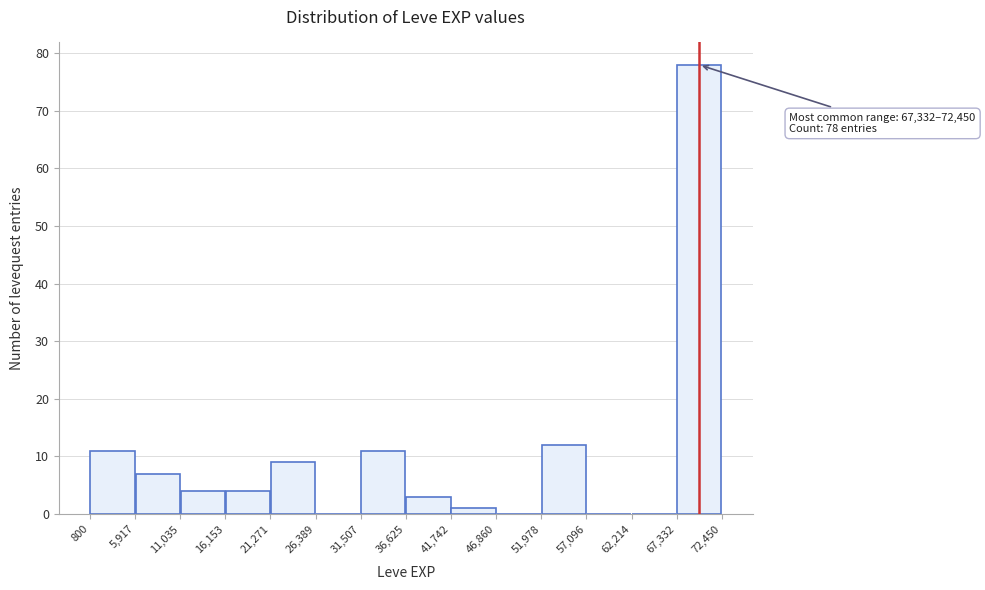

Which range on the x-axis has the tallest bar?

67,332 to 72,450